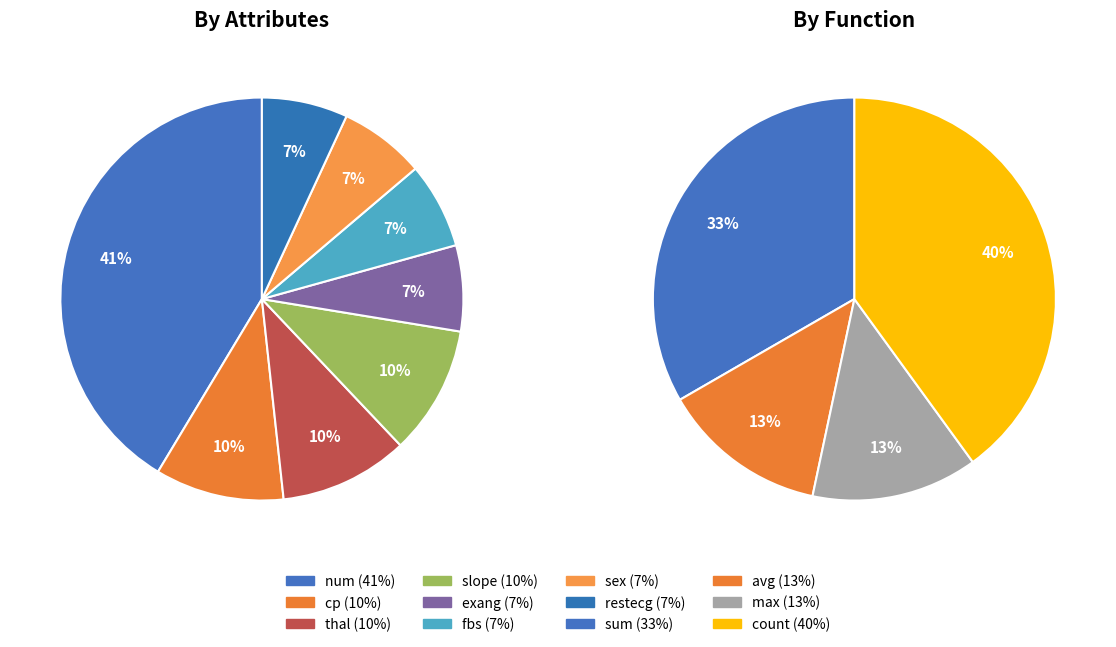

Which has a higher value, thal or slope?

thal